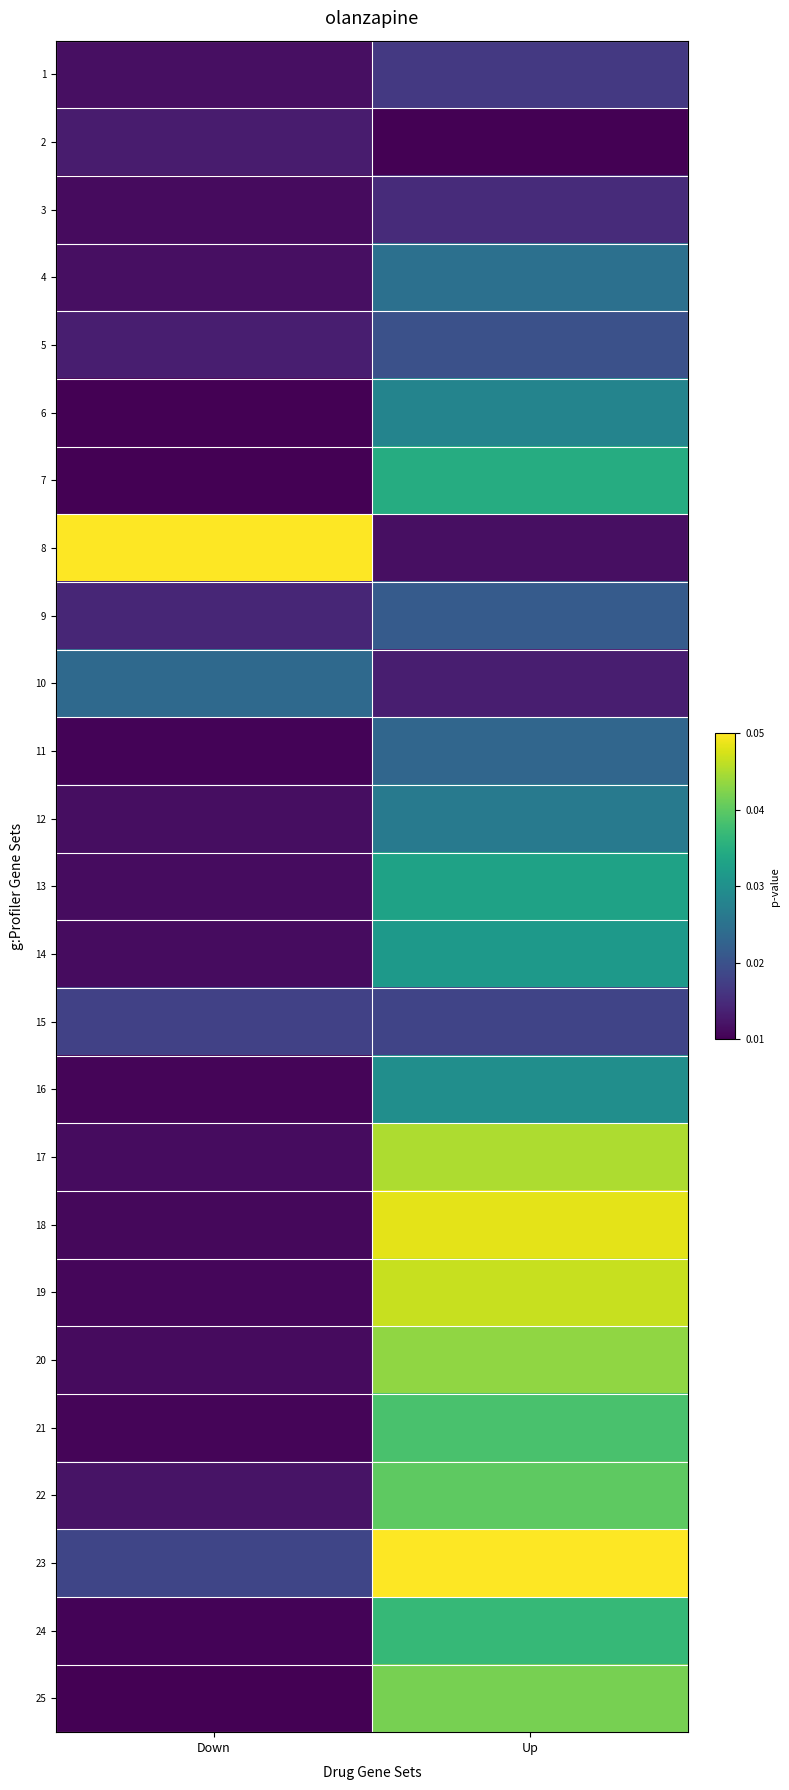

Reading left to right, what are all the values shown in this chart?

1: Down=0.0	Up=0.2
2: Down=0.1	Up=0.0
3: Down=0.0	Up=0.1
4: Down=0.0	Up=0.4
5: Down=0.1	Up=0.2
6: Down=0.0	Up=0.5
7: Down=0.0	Up=0.6
8: Down=1.0	Up=0.0
9: Down=0.1	Up=0.3
10: Down=0.3	Up=0.1
11: Down=0.0	Up=0.3
12: Down=0.0	Up=0.4
13: Down=0.0	Up=0.6
14: Down=0.0	Up=0.5
15: Down=0.2	Up=0.2
16: Down=0.0	Up=0.5
17: Down=0.0	Up=0.9
18: Down=0.0	Up=1.0
19: Down=0.0	Up=0.9
20: Down=0.0	Up=0.8
21: Down=0.0	Up=0.7
22: Down=0.1	Up=0.8
23: Down=0.2	Up=1.0
24: Down=0.0	Up=0.7
25: Down=0.0	Up=0.8